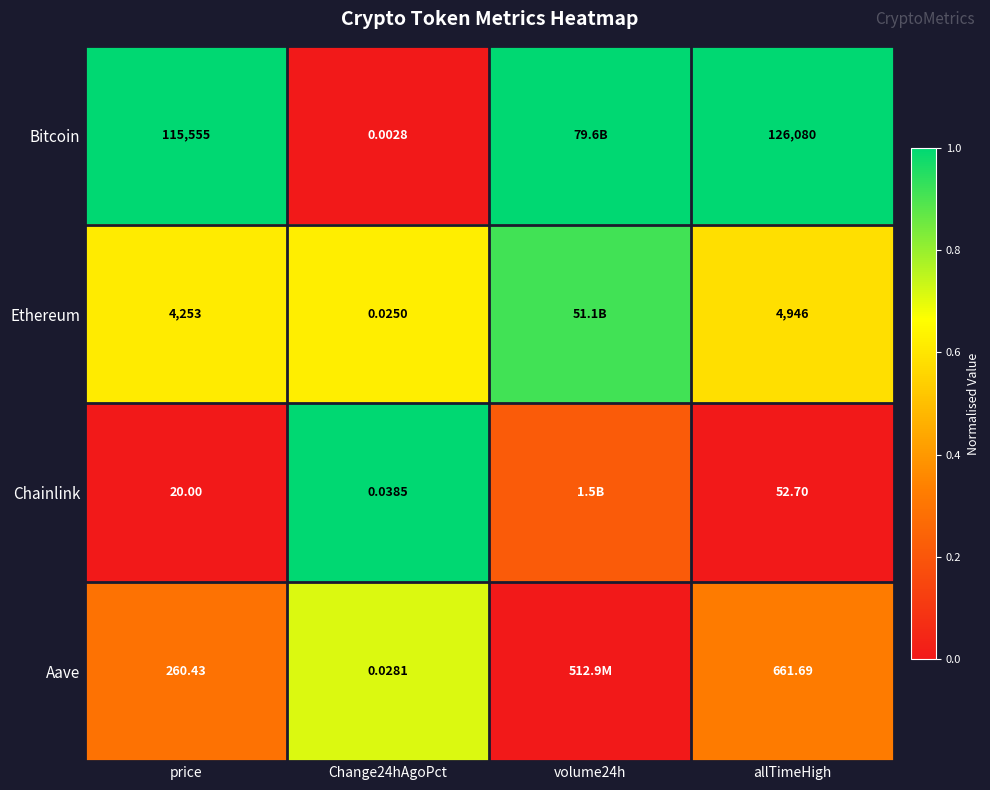

At Change24hAgoPct, list the series in order from largest to smallest.

Chainlink, Aave, Ethereum, Bitcoin